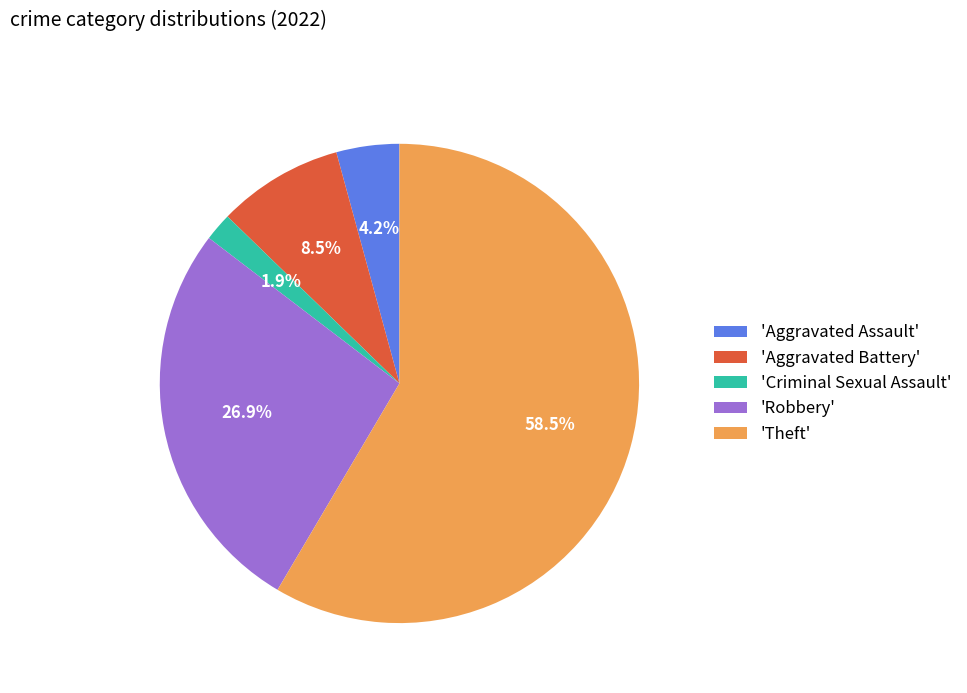

Rank the categories by value from highest to lowest.

'Theft', 'Robbery', 'Aggravated Battery', 'Aggravated Assault', 'Criminal Sexual Assault'